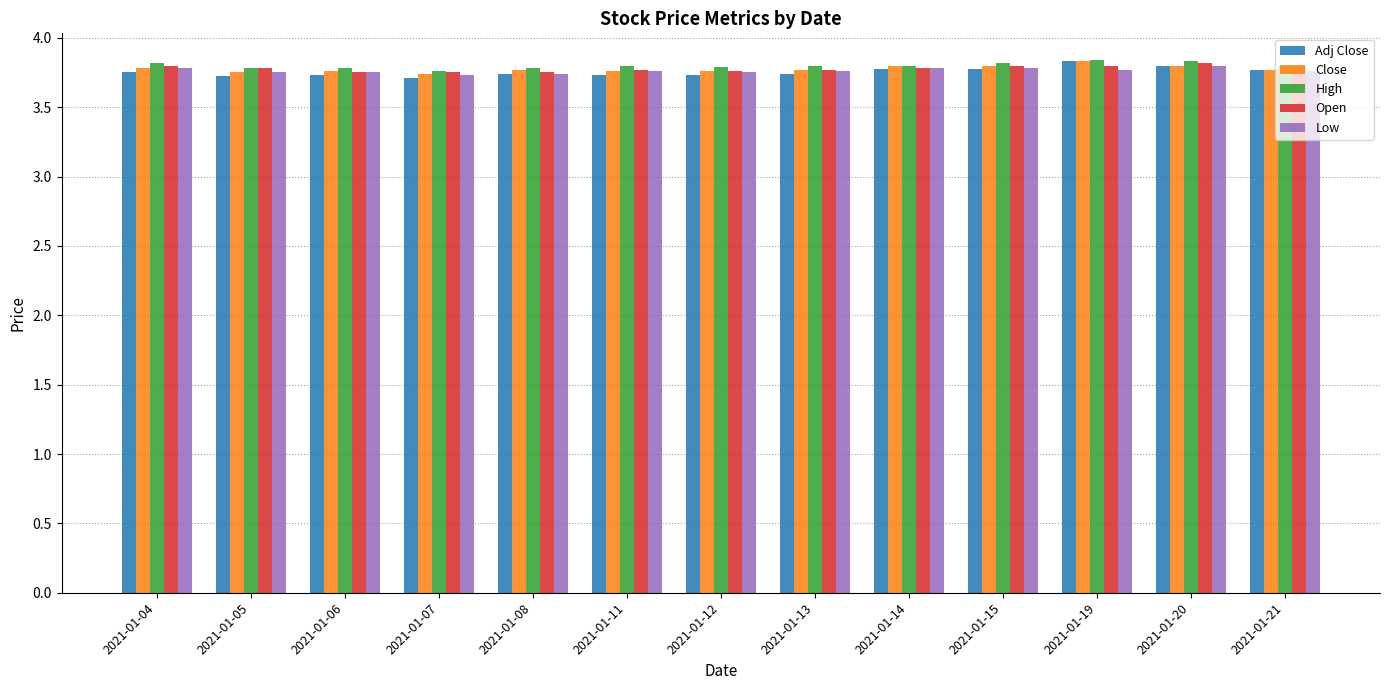

At how many categories does at least one series exceed 3?

13